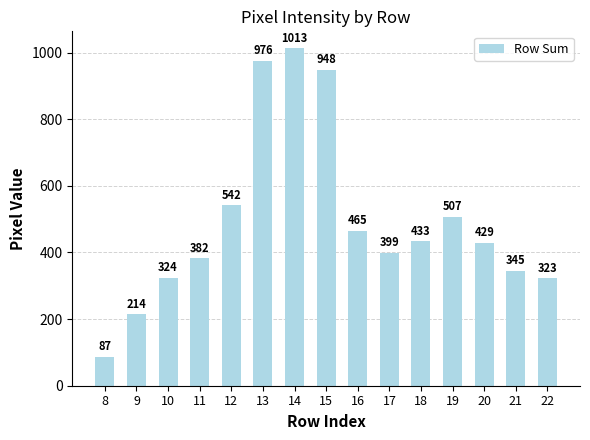

What is the ratio of the value at 8 to the value at 21?

0.3